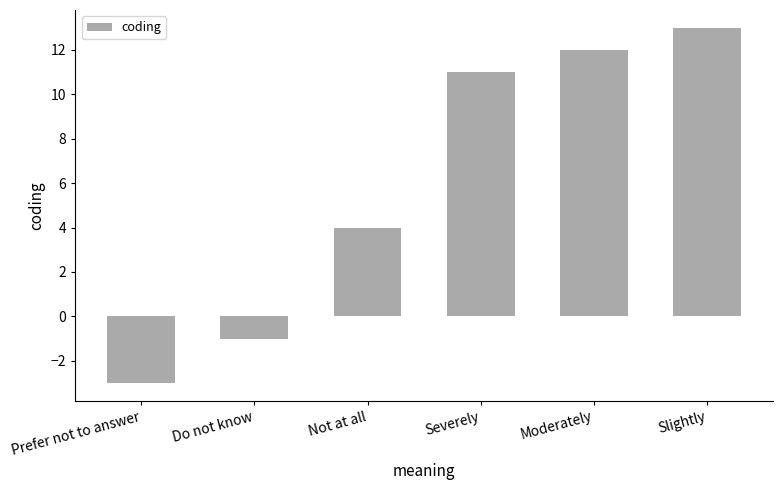

Reading right to left, extract all data points from this chart.

Slightly=13	Moderately=12	Severely=11	Not at all=4	Do not know=-1	Prefer not to answer=-3